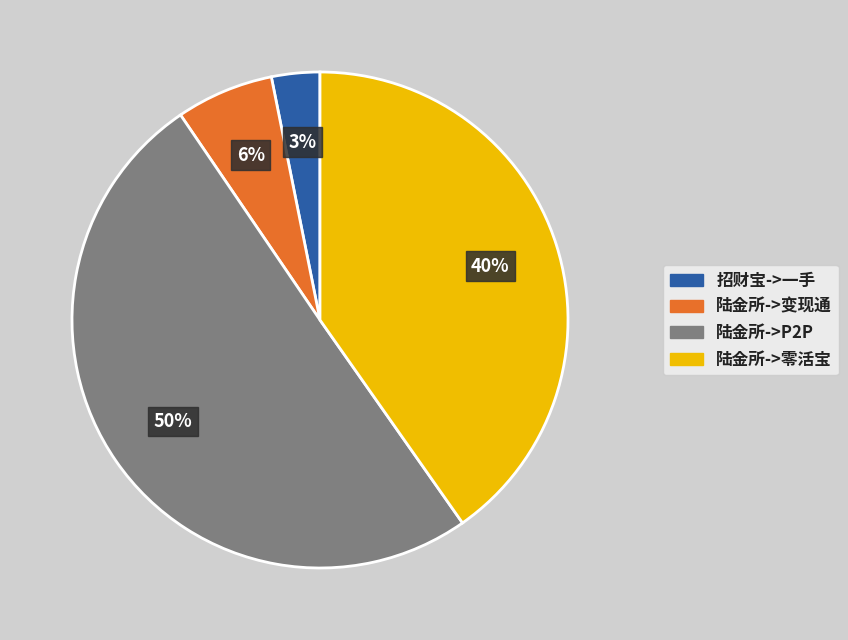

To the nearest percent, what percentage of the pie is 招财宝->一手?

3%